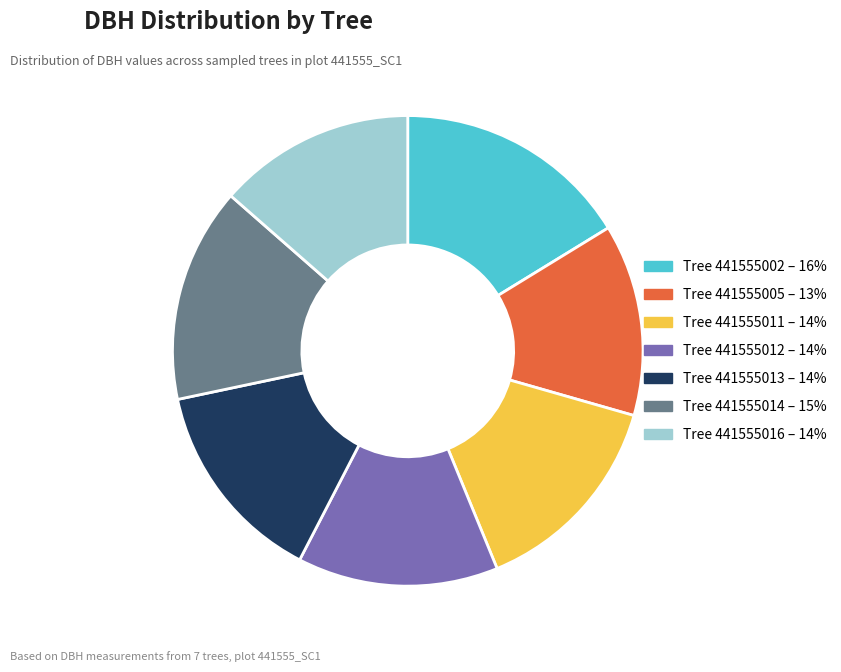

Is Tree 441555014 – 15% the majority of the pie?

No